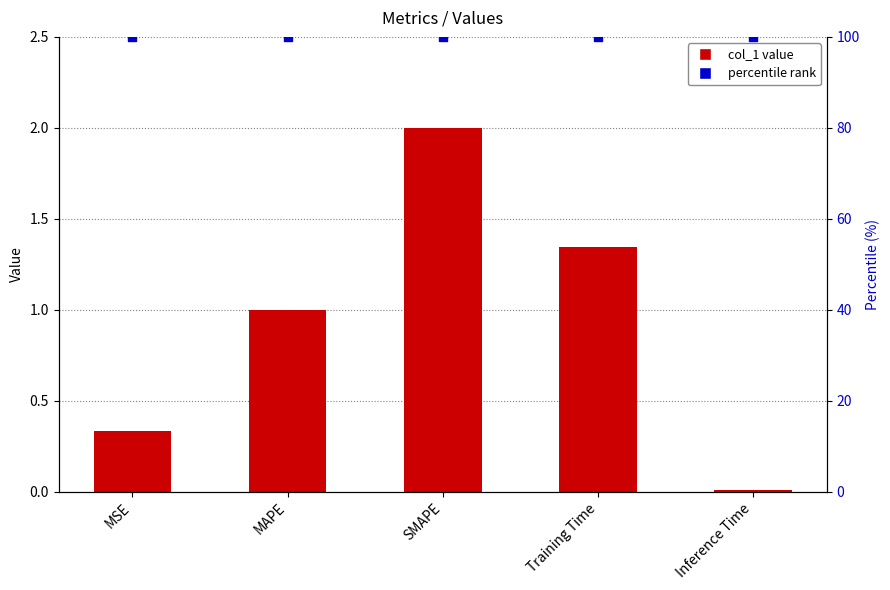

Which series has the widest spread of Y values?

col_1